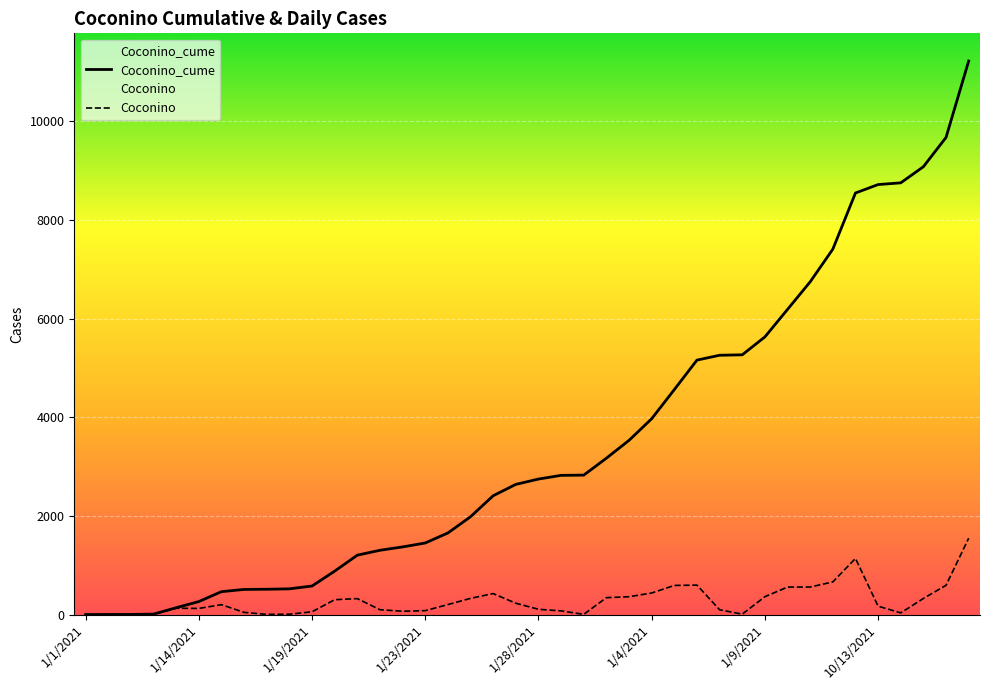

What is the value of the Coconino point at the 27th from the left?

591